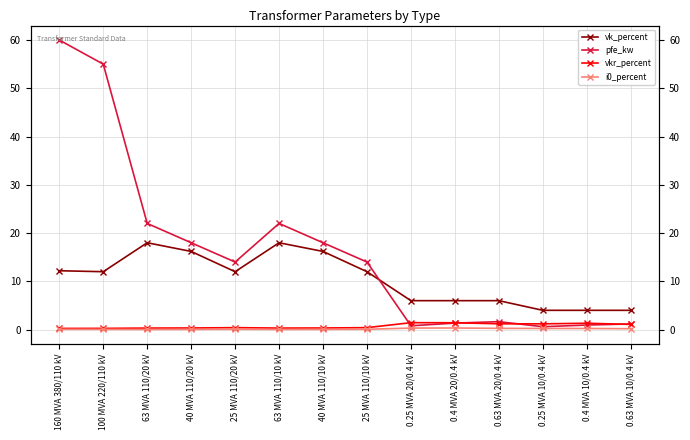

Between 40 MVA 110/20 kV and 0.63 MVA 20/0.4 kV, which series saw the biggest shift?

pfe_kw